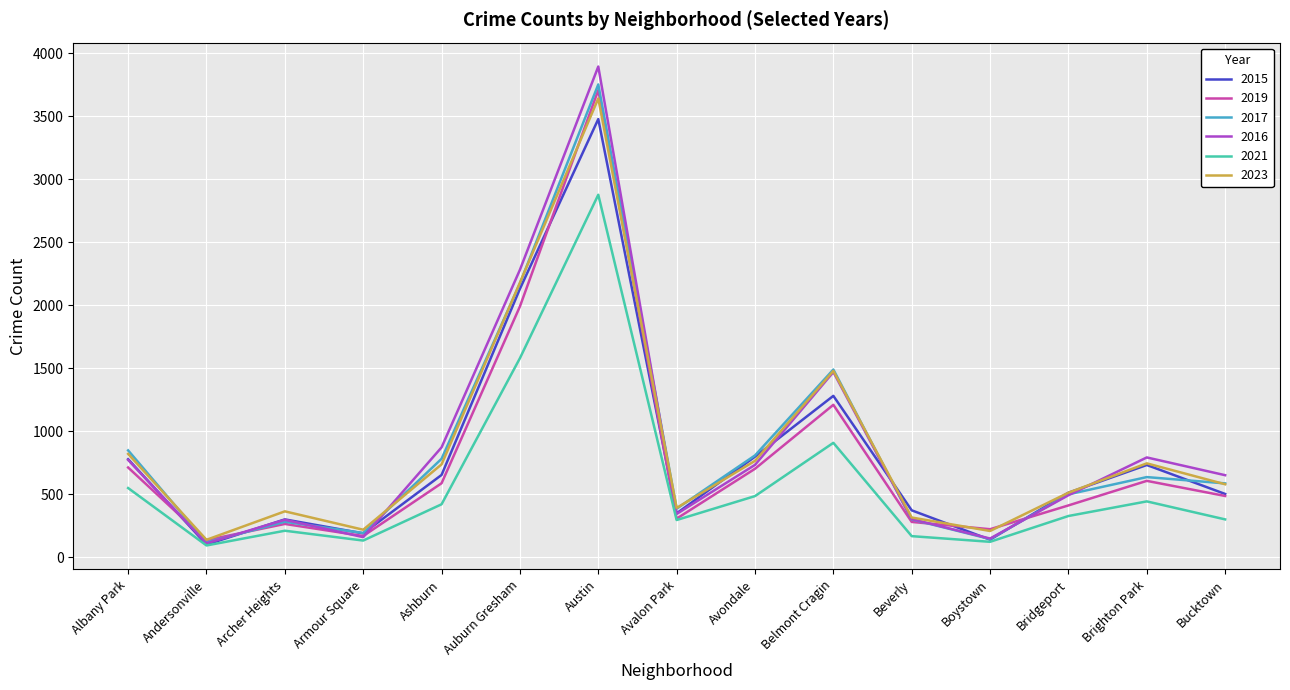

Which category has the highest value in the 2023 series?

Austin